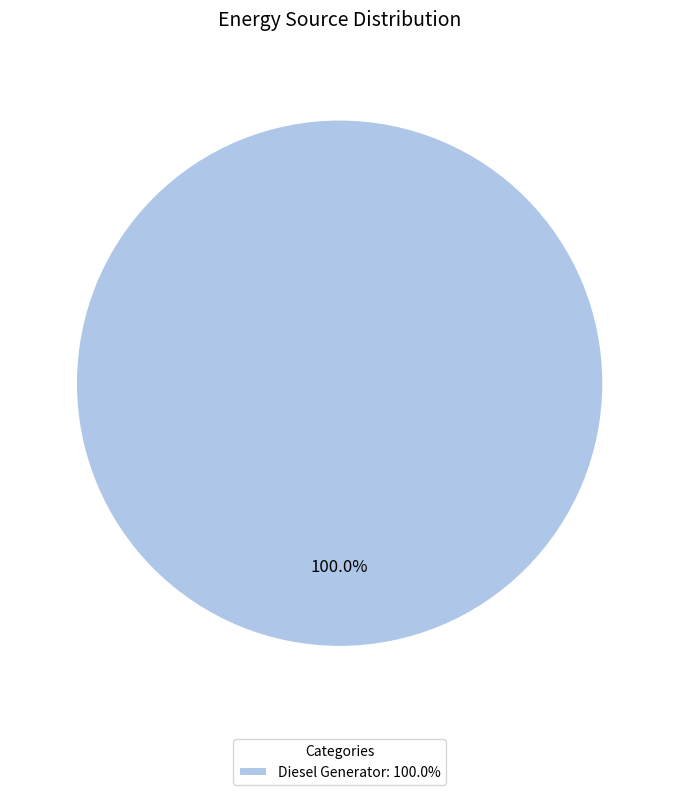

Count the number of slices in the pie.

1